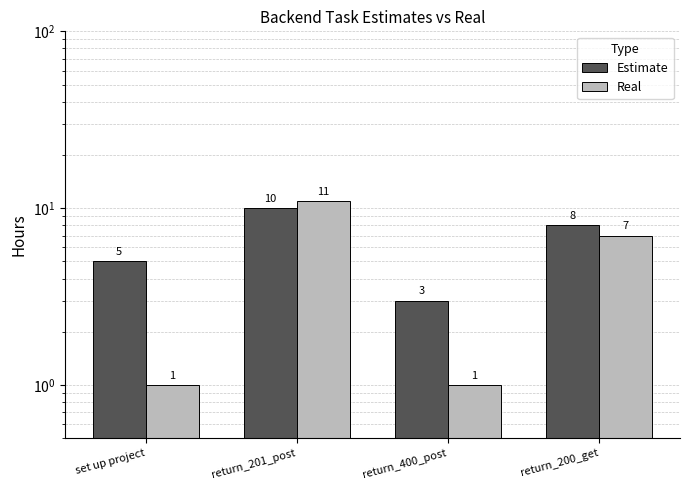

Is it true that Estimate equals 2 at set up project?

False